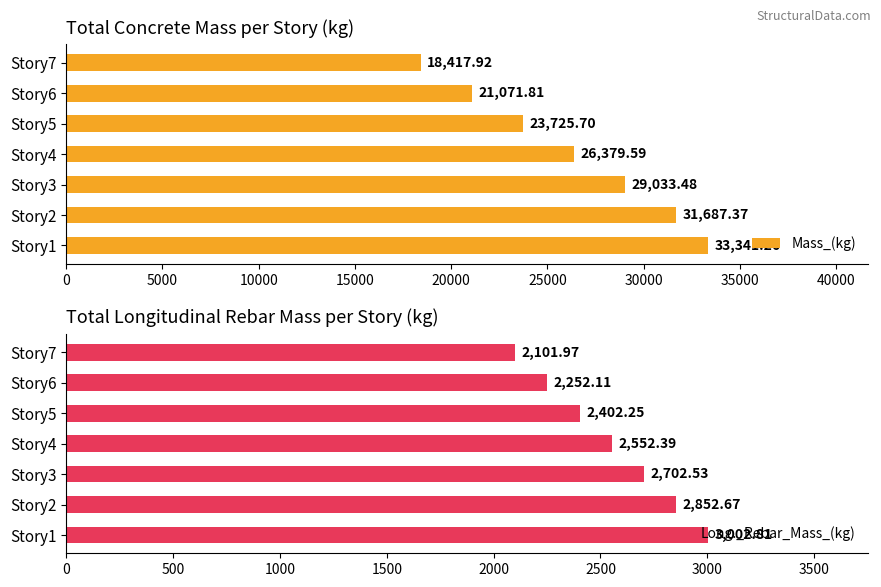

What is the average value of the Mass_(kg) series?

26236.7